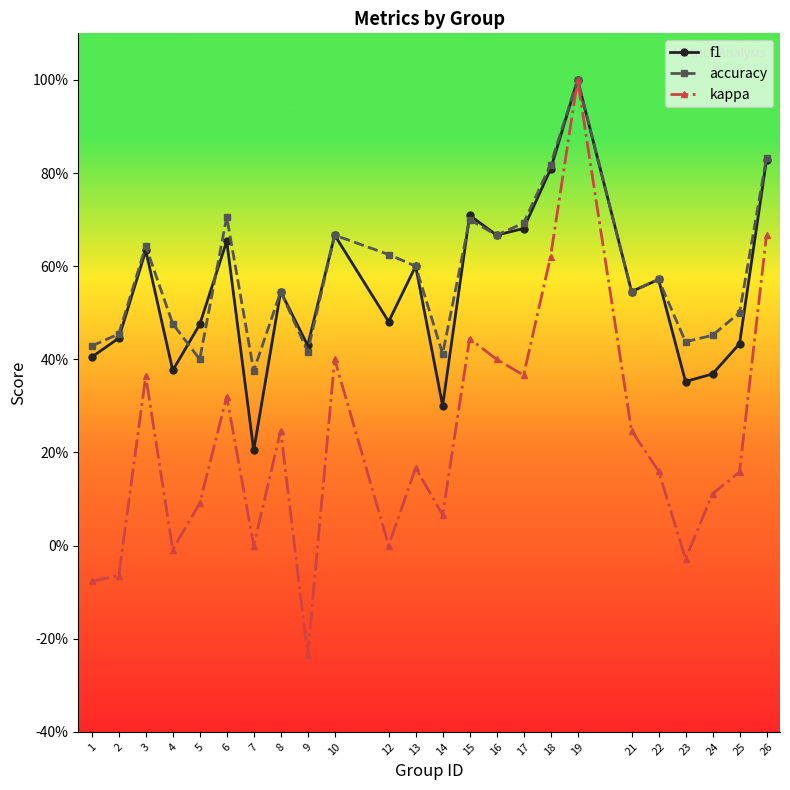

The f1 series shows 0.3 at 21. True or false?

False